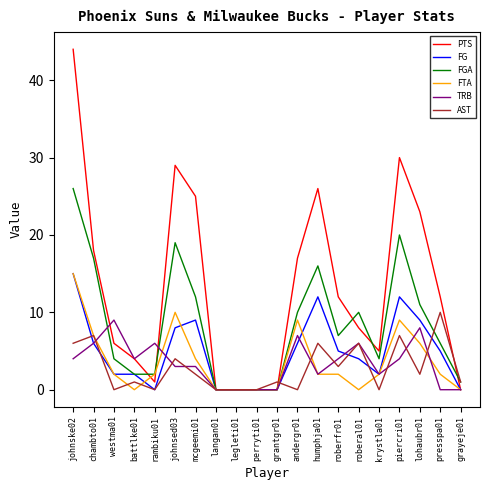

Where is the first local maximum for FGA?

johnsed03